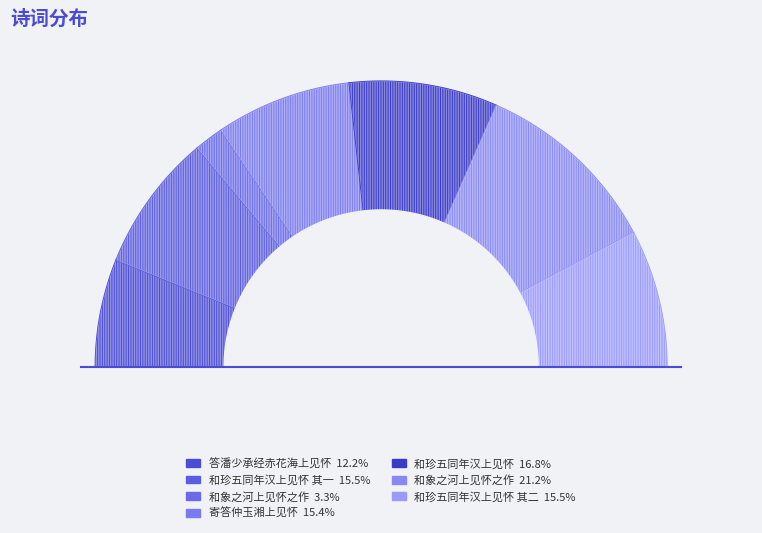

How many slices are in this pie chart?

7